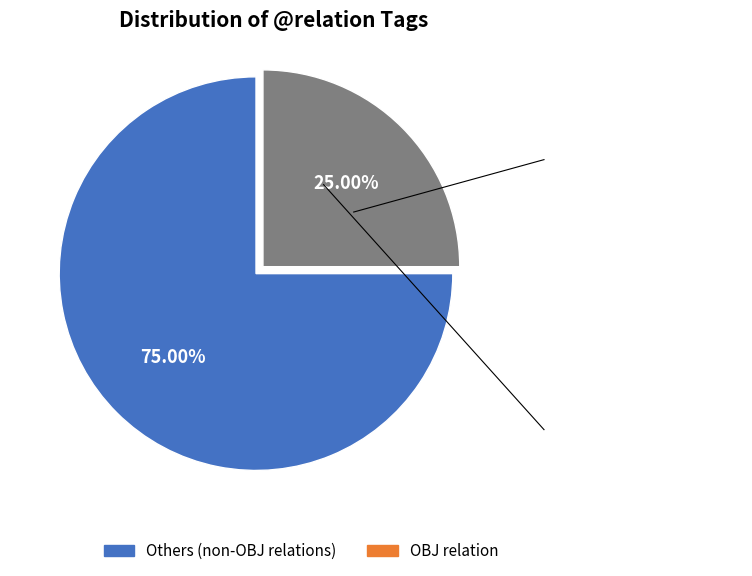

To the nearest percent, what is the average slice percentage?

50%